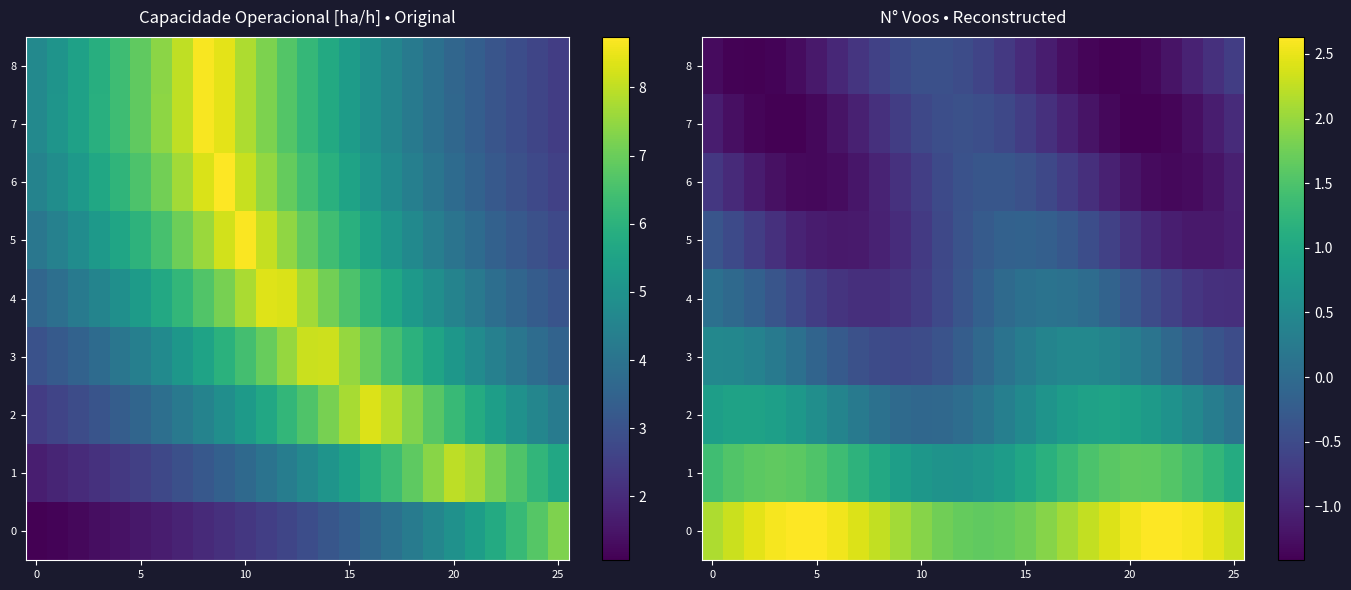

How many values in 3 are below zero?

13